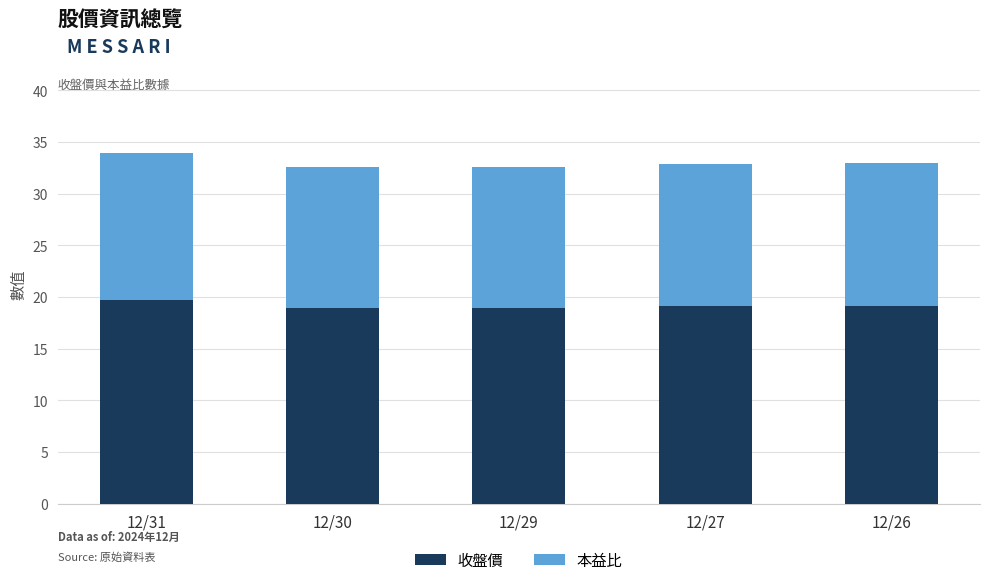

At which category is the sum across all series the highest?

12/31